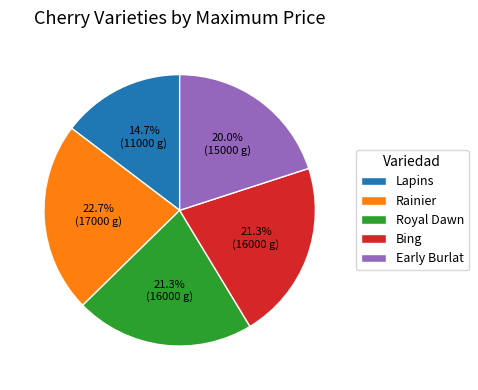

Combined, do Lapins and Royal Dawn account for over 50%?

No